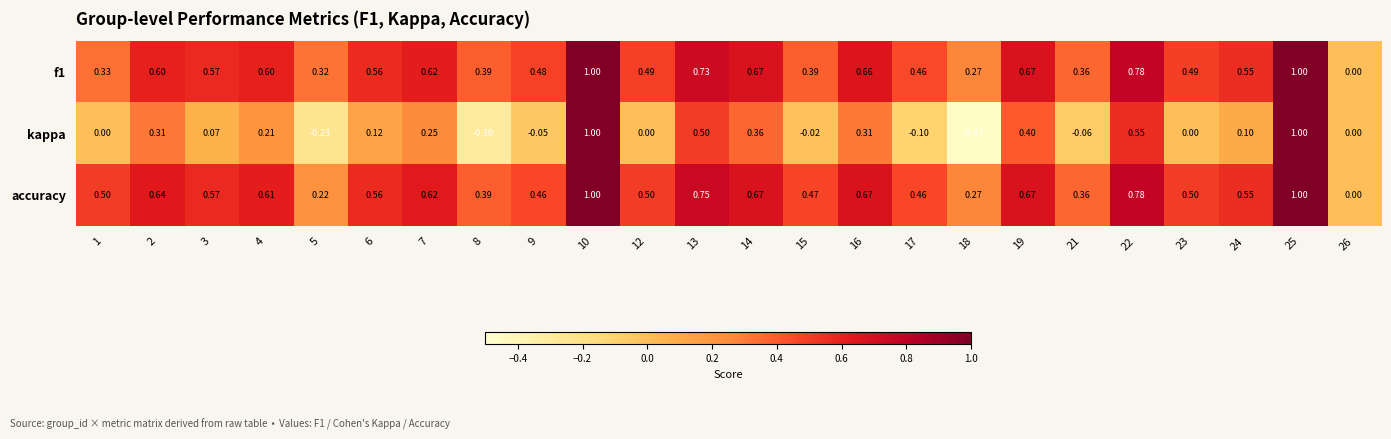

Between 16 and 23, which series saw the biggest shift?

kappa